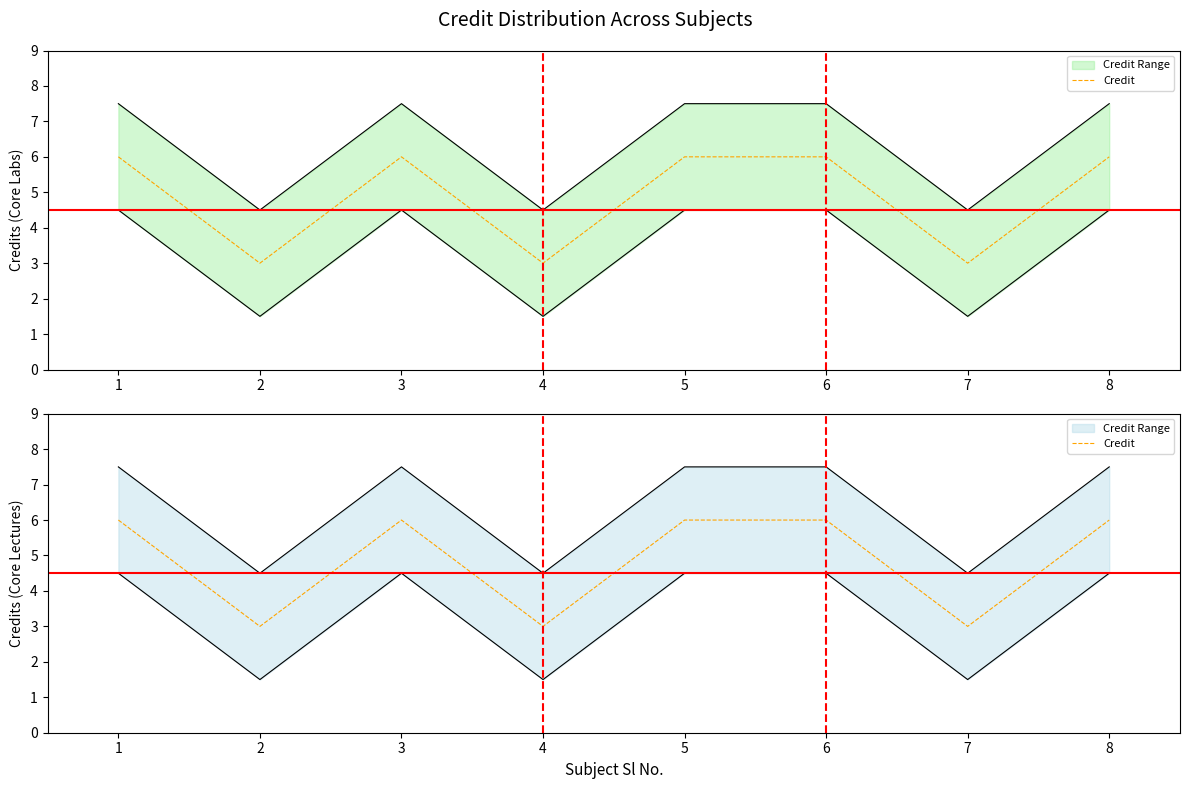

What is the approximate value at 7?

3